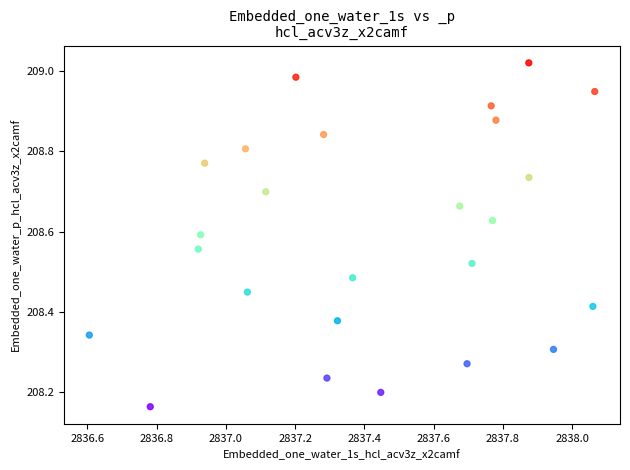

What is the range of X values (max minus min)?

1.5